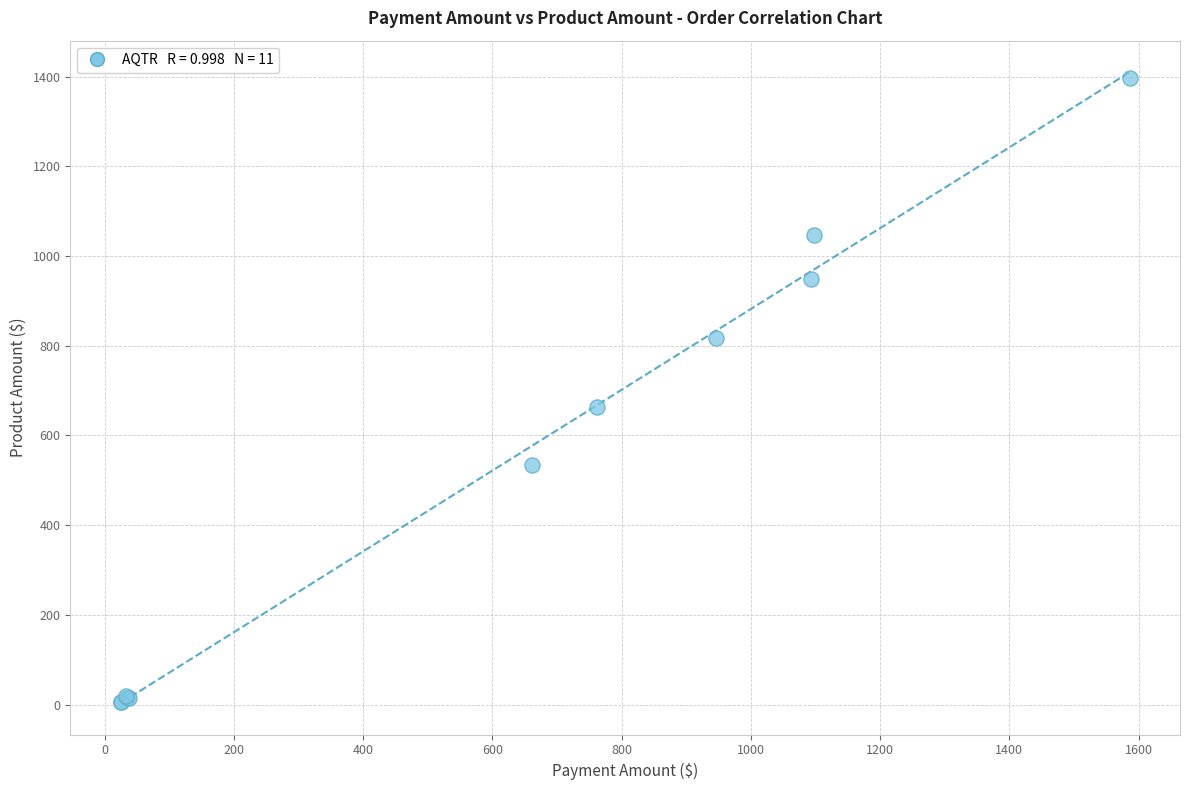

What Y value in the scatter plot is closest to 701?

663.9